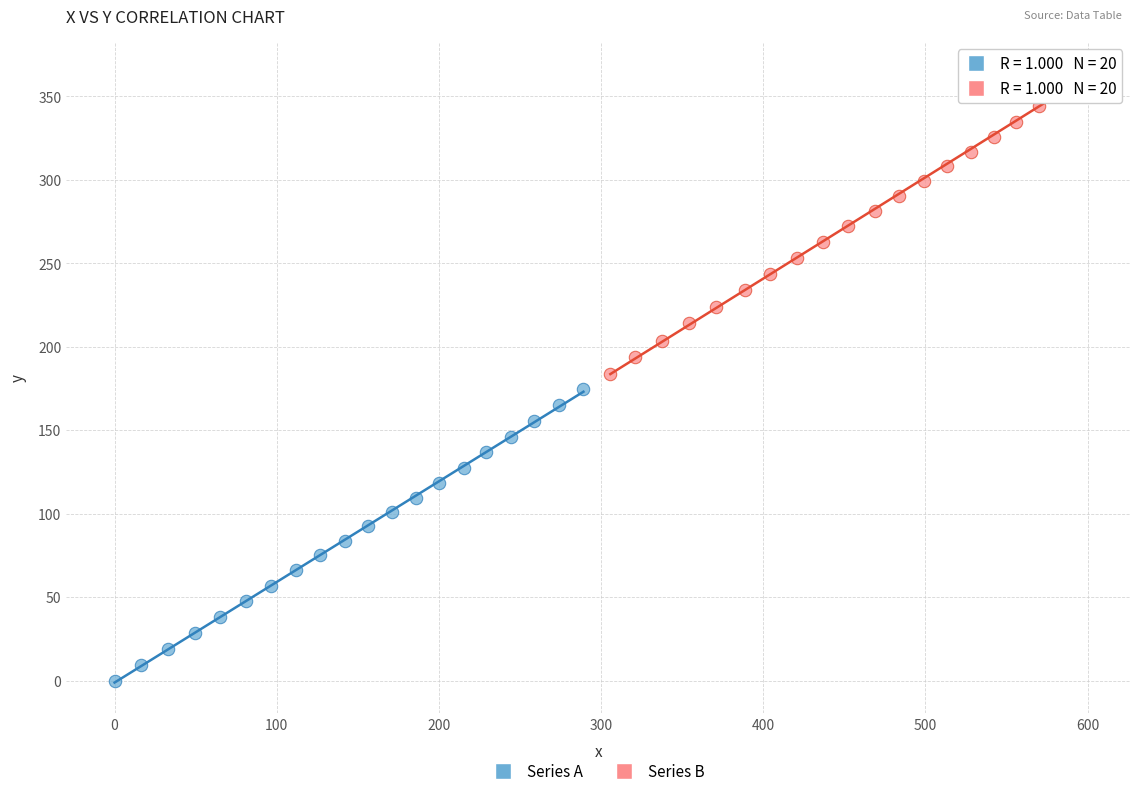

What are all the series names shown in the legend?

Series A, Series B